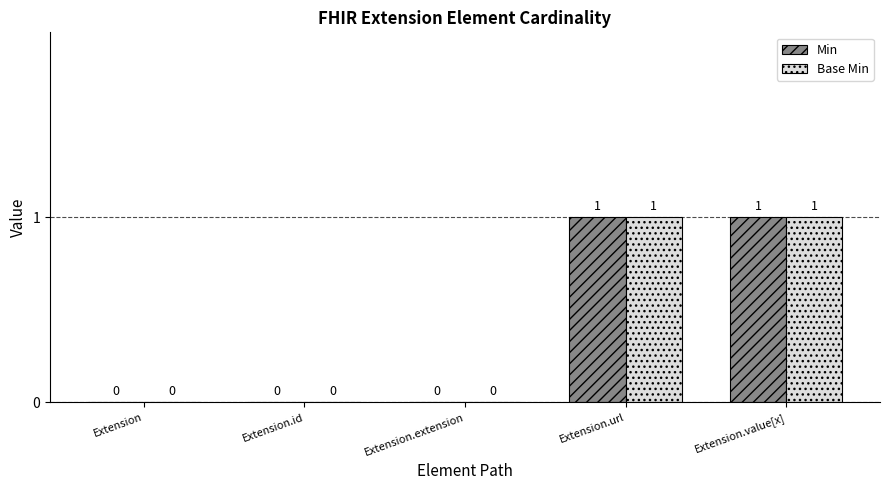

Reading left to right, list all the values displayed in this chart.

Min: 0	0	0	1	1
Base Min: 0	0	0	1	1